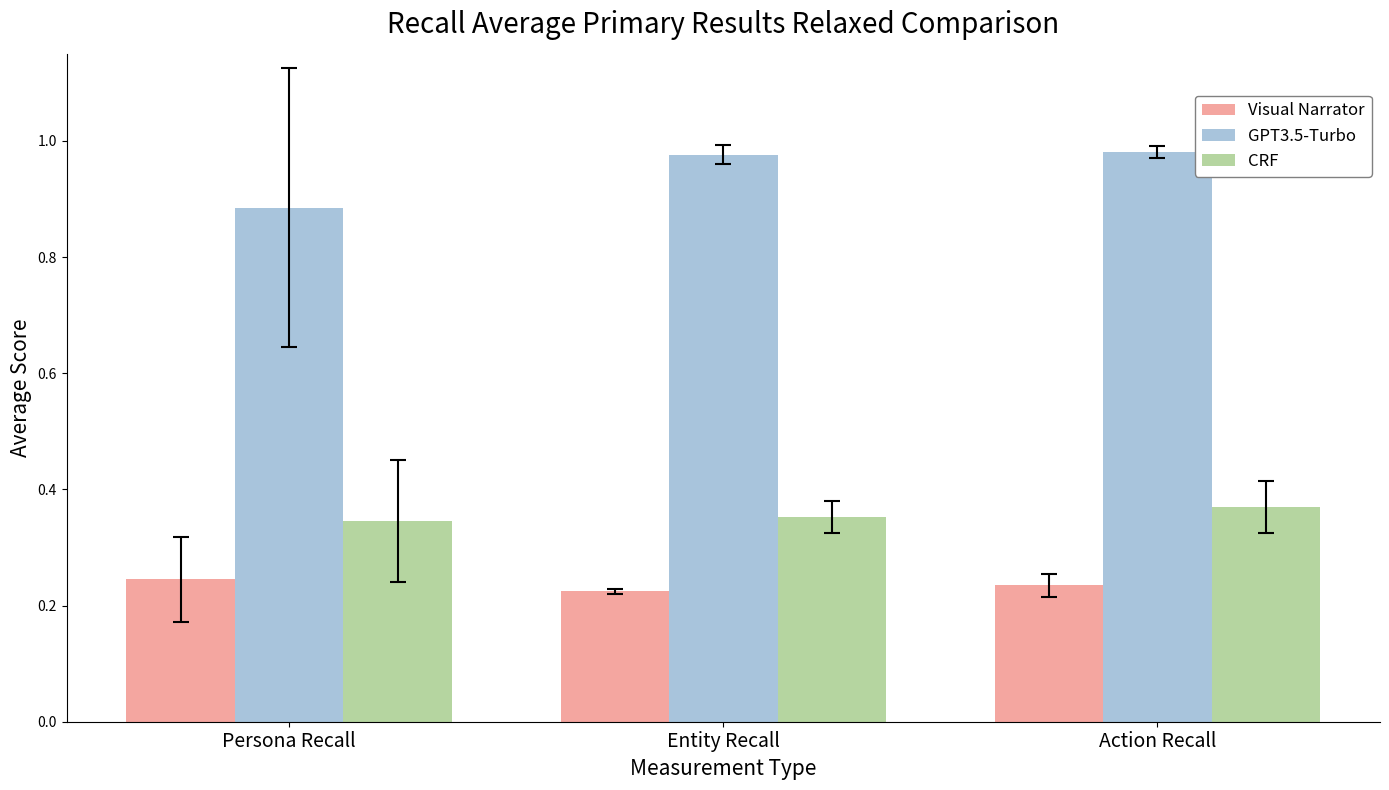

Are the bars grouped side by side (vs. stacked)?

Yes